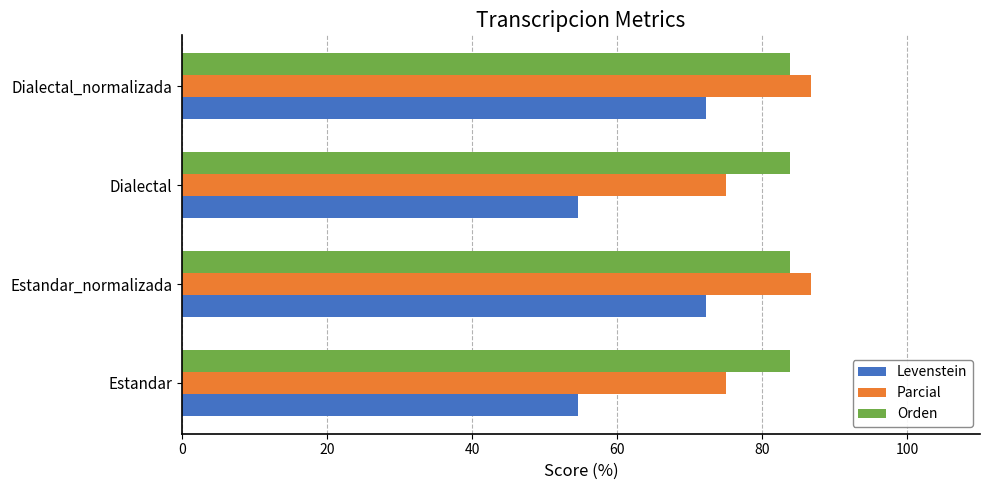

What are all the series names shown in the legend?

Levenstein, Parcial, Orden